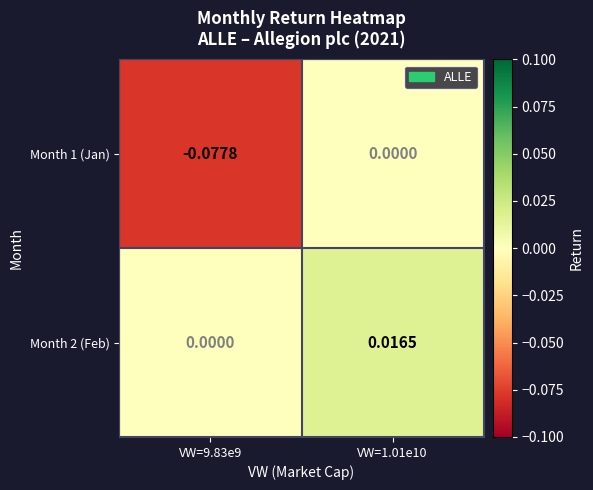

Which series changed the most between VW=9.83e9 and VW=1.01e10?

Month 1 (Jan)